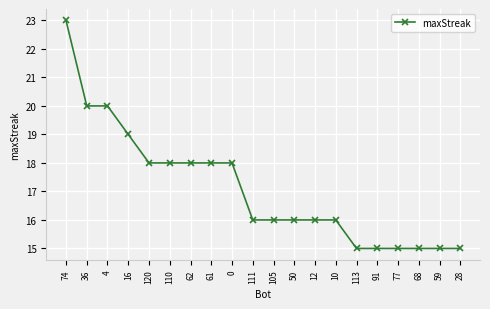

True or false: the data shows 15 at 113.

True